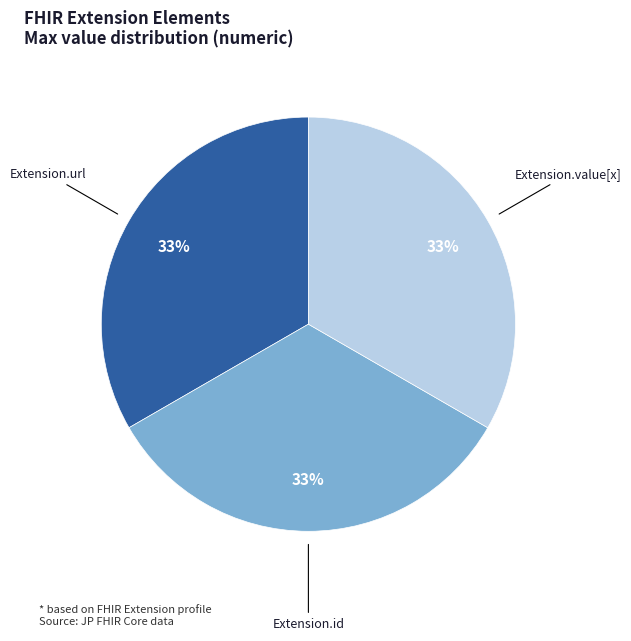

How many slices are in this pie chart?

3